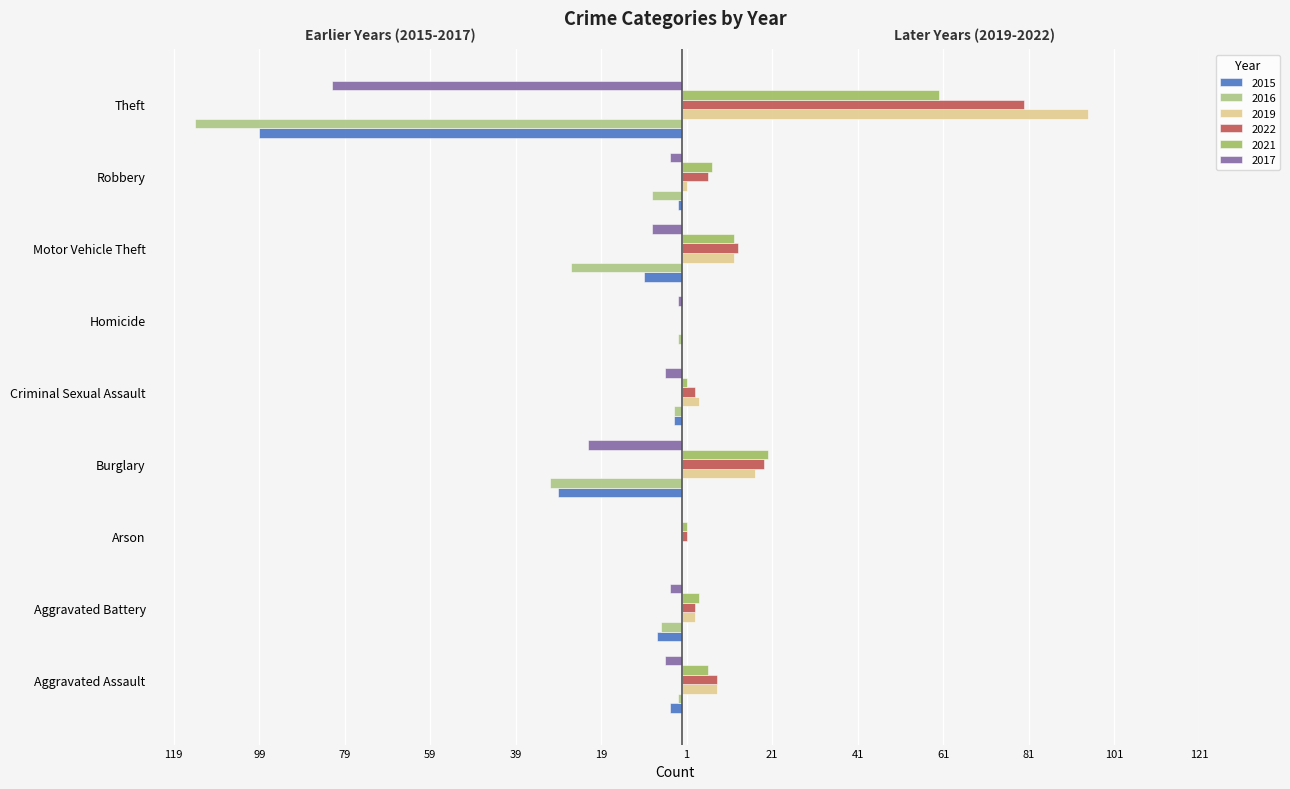

What is the difference between the 2017 values at Burglary and Aggravated Battery?

19